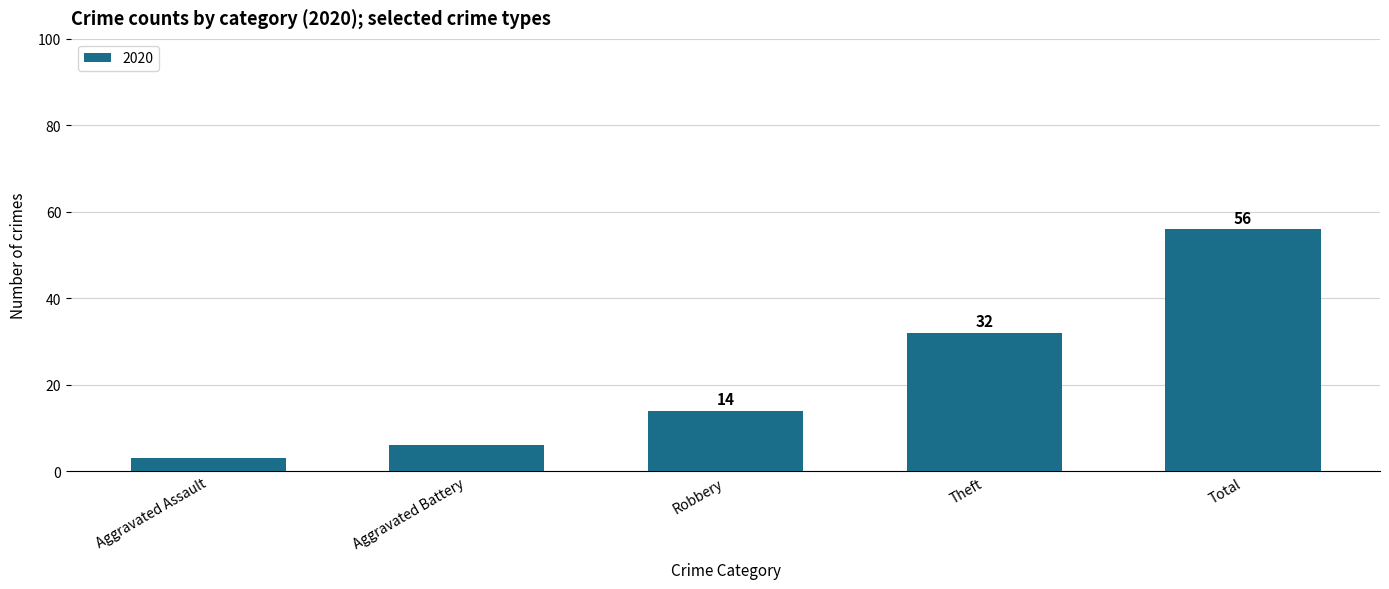

How many bars are there in total?

5